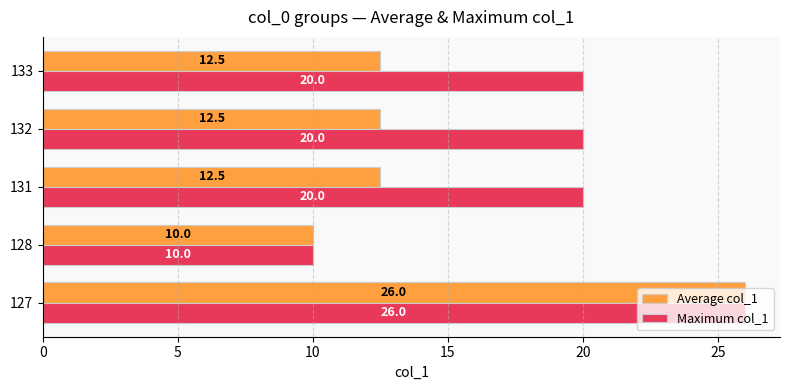

Between 128 and 133, which series saw the biggest shift?

Maximum col_1